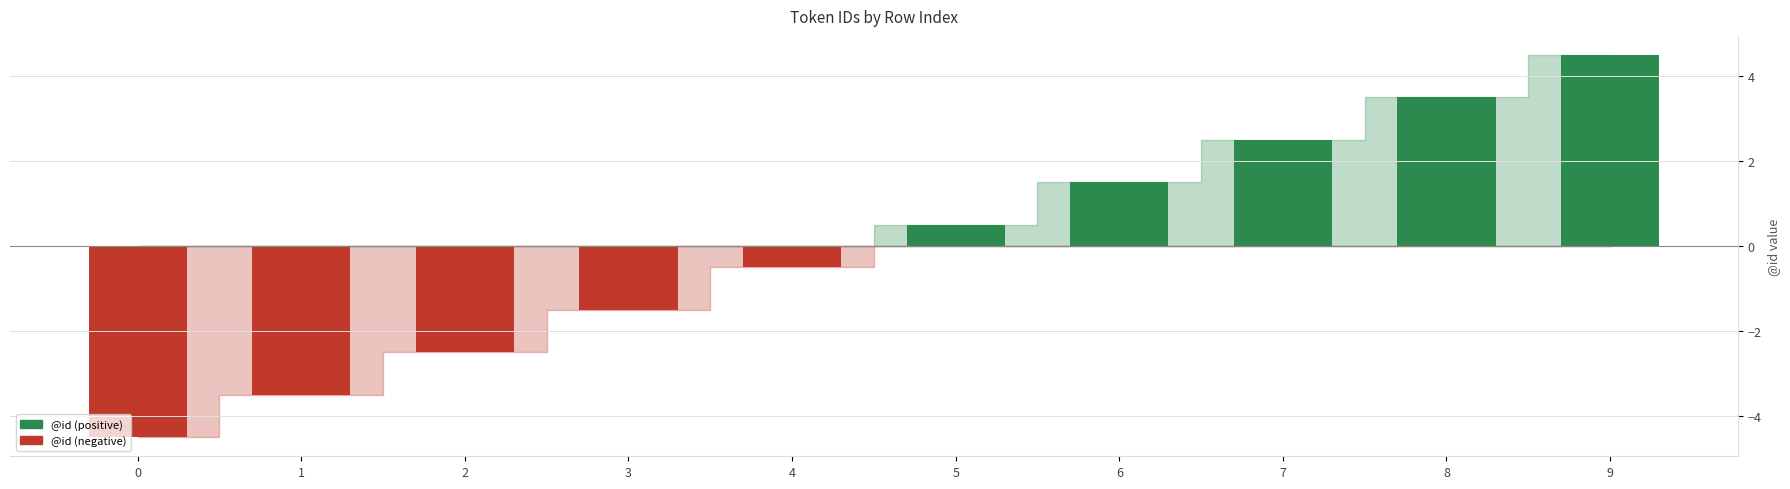

Which series has the largest range (max minus min)?

@id (positive)